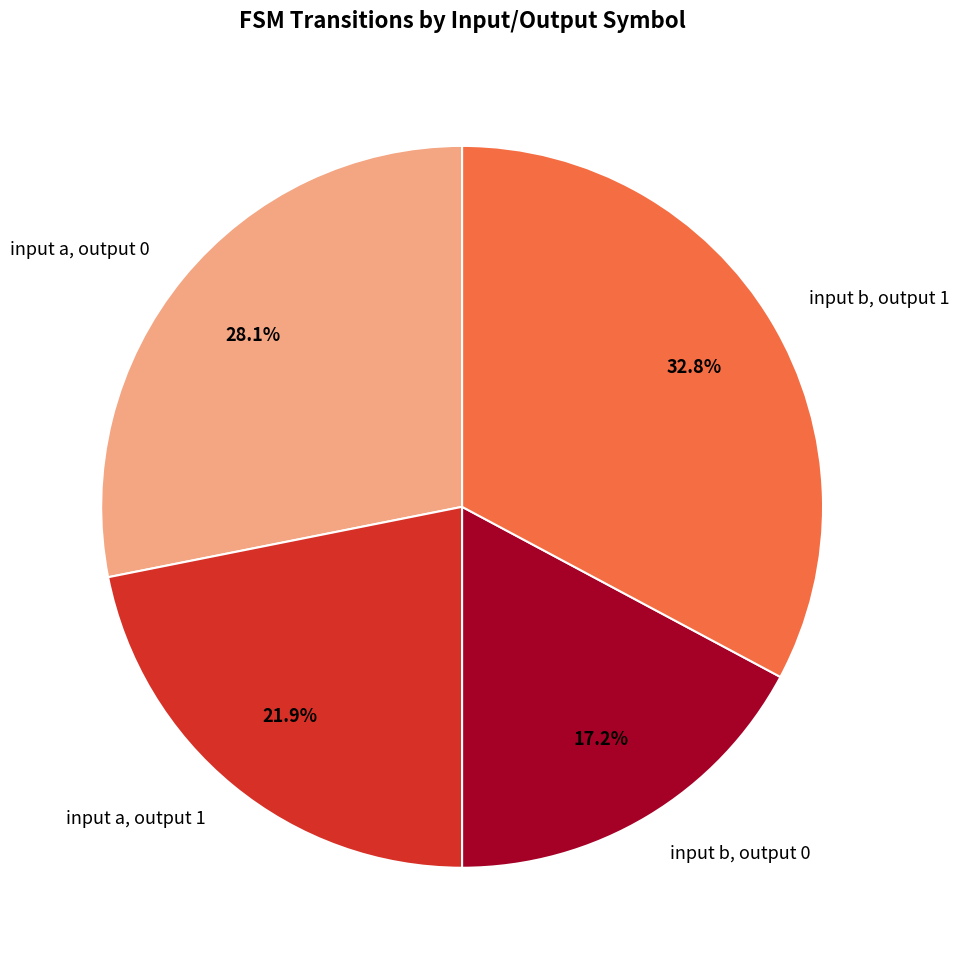

What percentage is the input a, output 0 slice, to the nearest percent?

28%